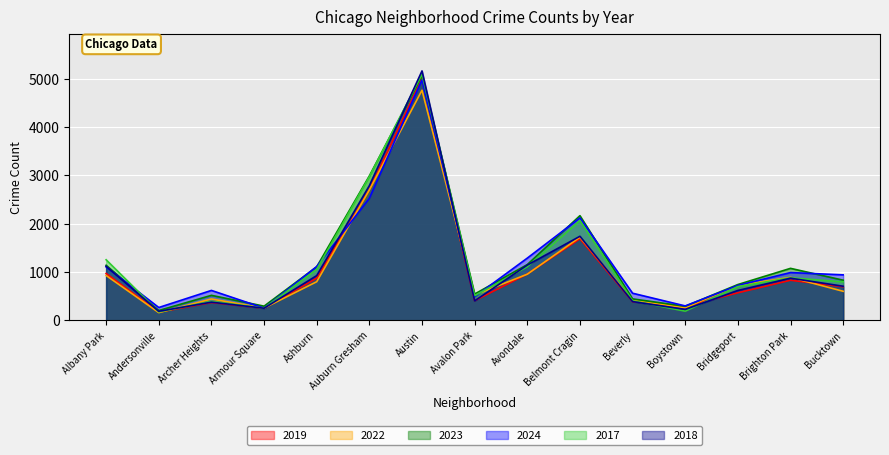

Is the value of 2018 at Avalon Park greater than the value of 2024 at Armour Square?

Yes